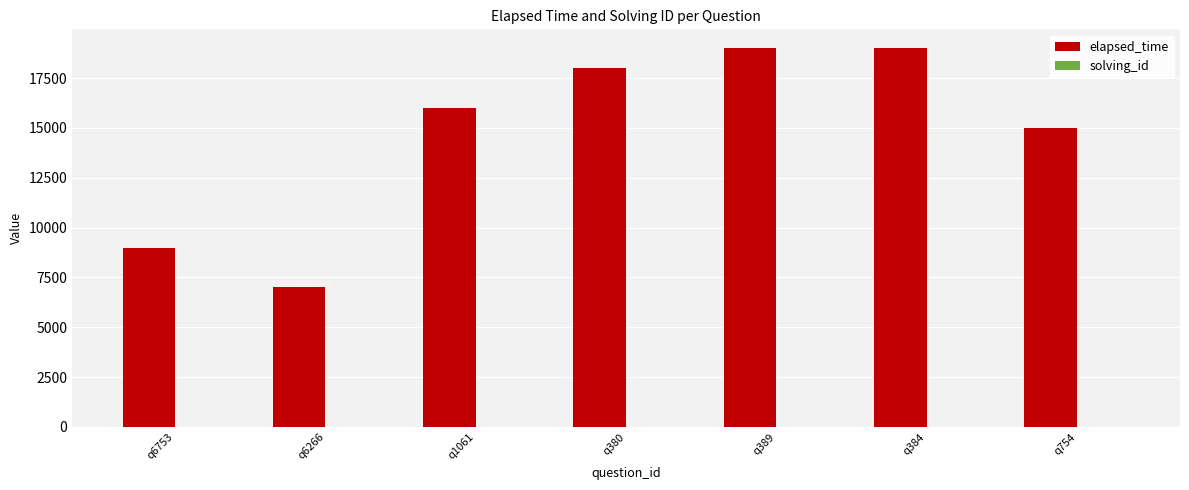

Where is elapsed_time nearest to the value 13000?

q754